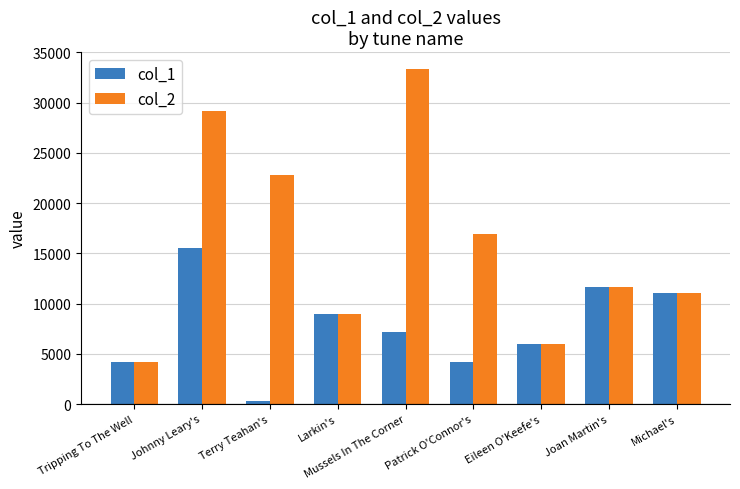

Rank the series by their average value, from highest to lowest.

col_2, col_1